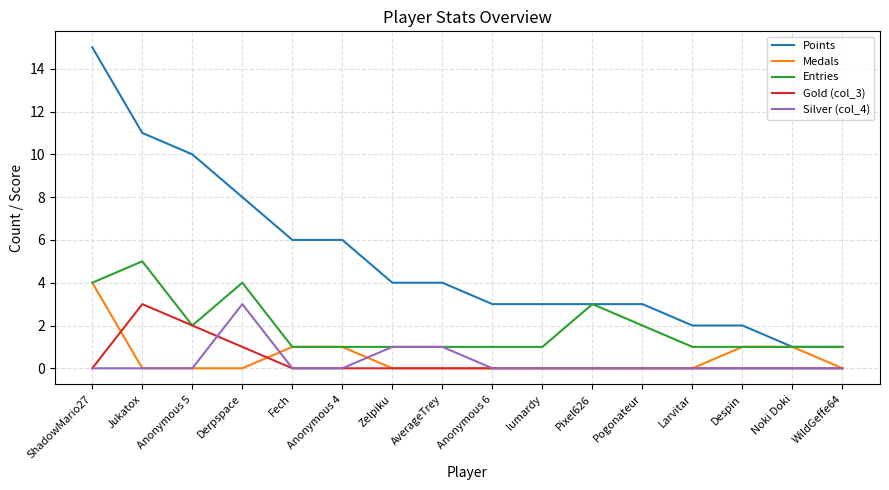

Where is the first local minimum for Entries?

Anonymous 5